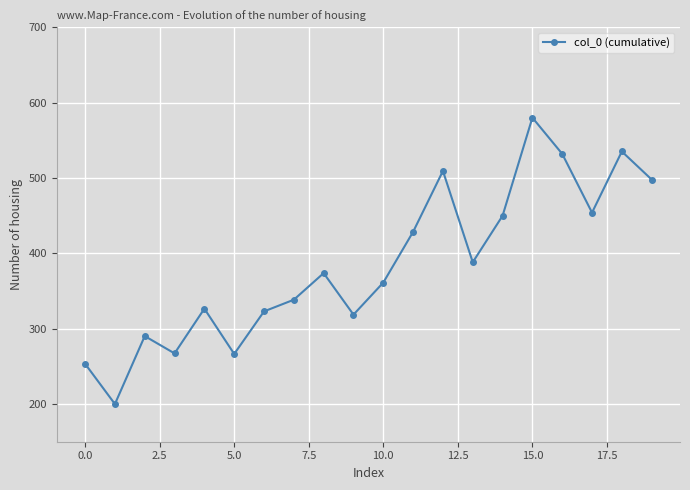

What is the value of the 20th point from the left?

497.9